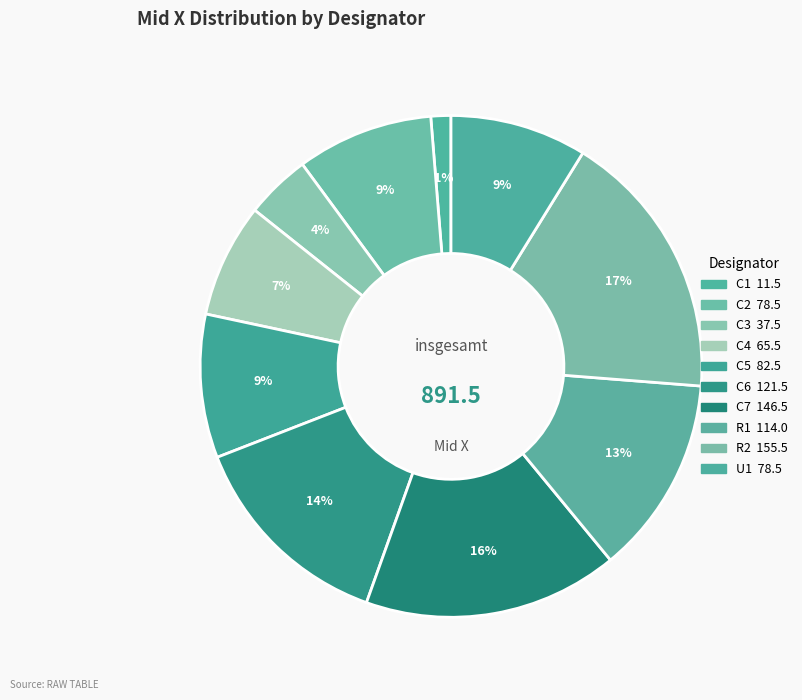

How many segments does this pie chart have?

10